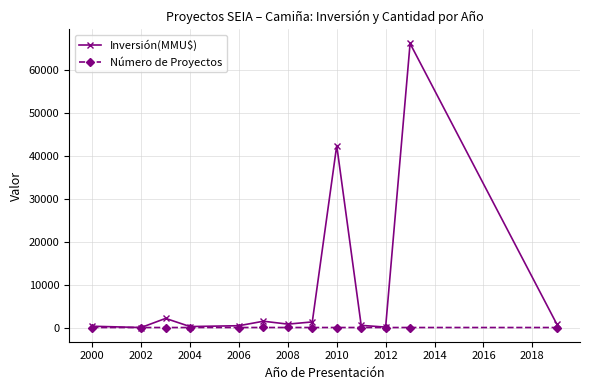

Which series has the widest spread of values?

Inversión(MMU$)